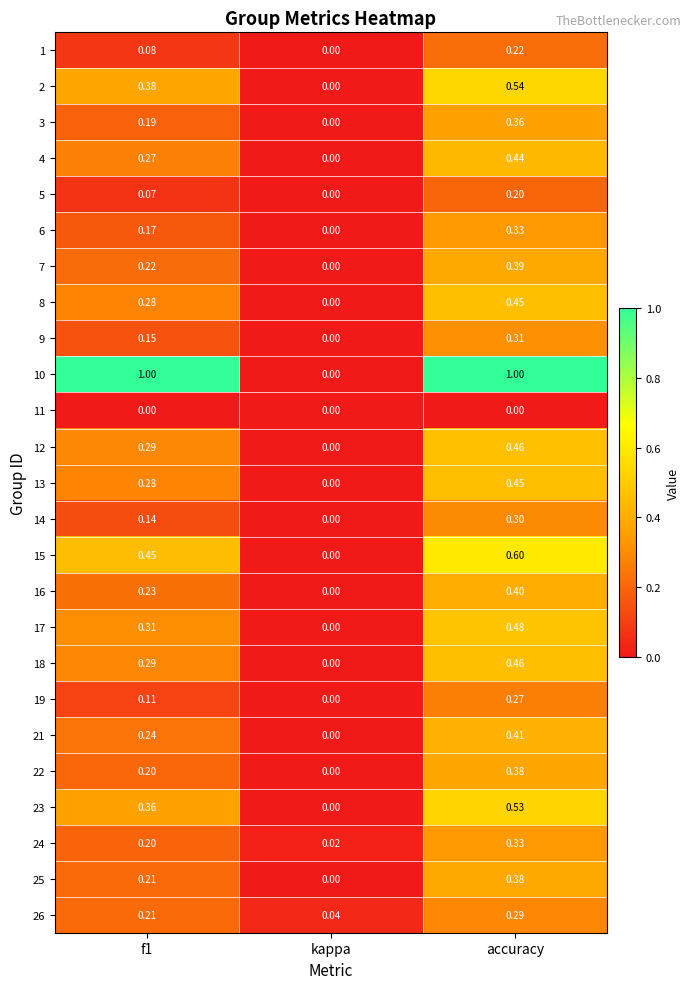

Is the value of 23 at kappa greater than the value of 2 at accuracy?

No